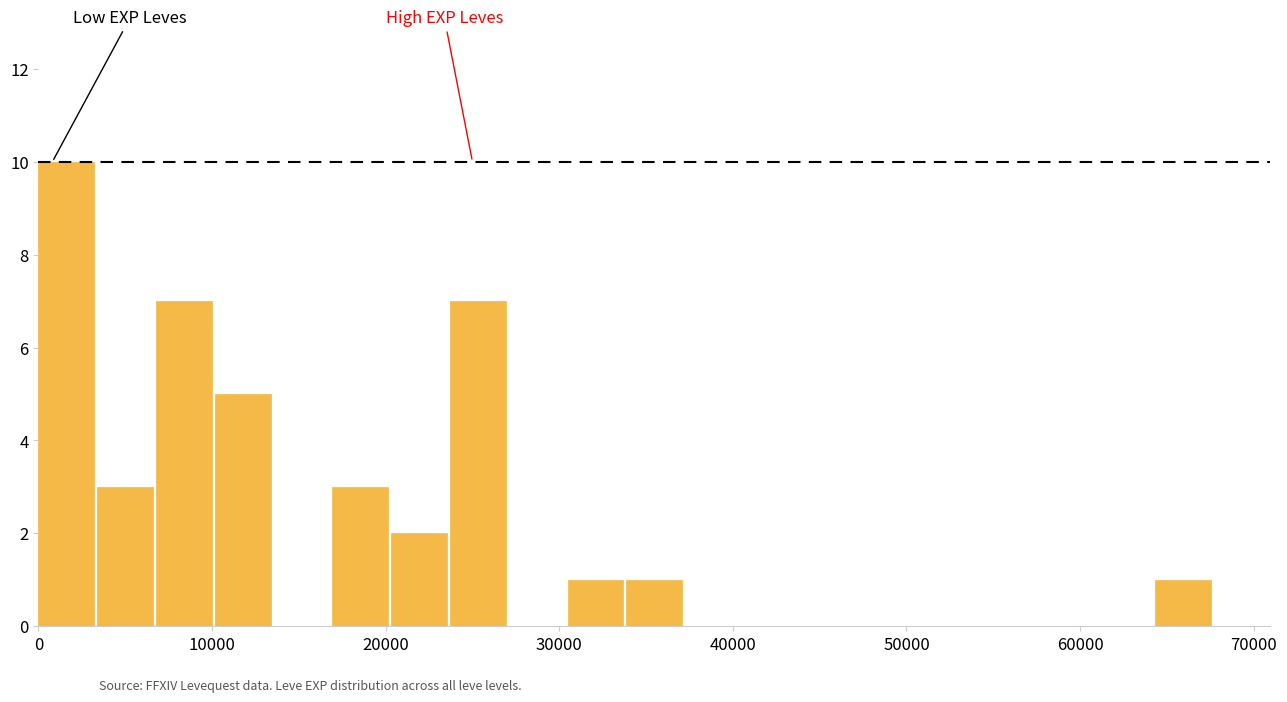

Around what value on the x-axis is the tallest bar? Give the approximate position of its centre, as read against the axis.

2000